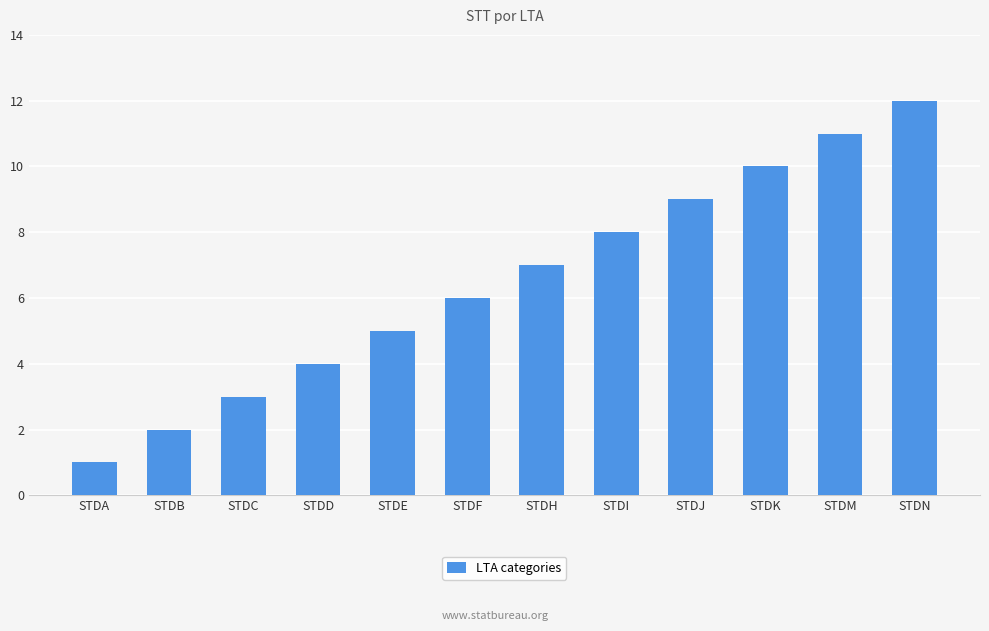

How many series are shown in this chart?

1